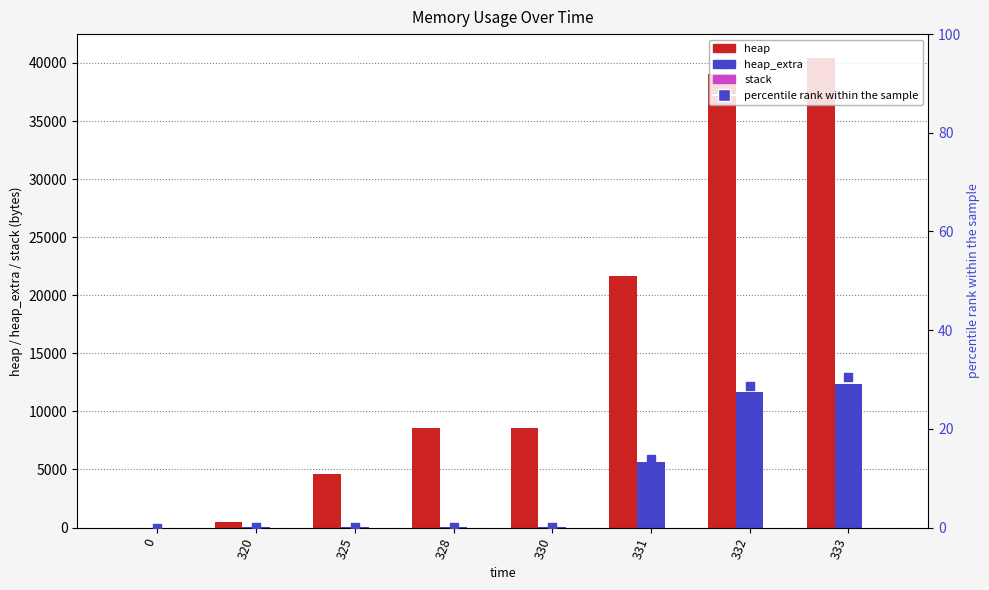

Which series has the largest Y range (max minus min)?

heap